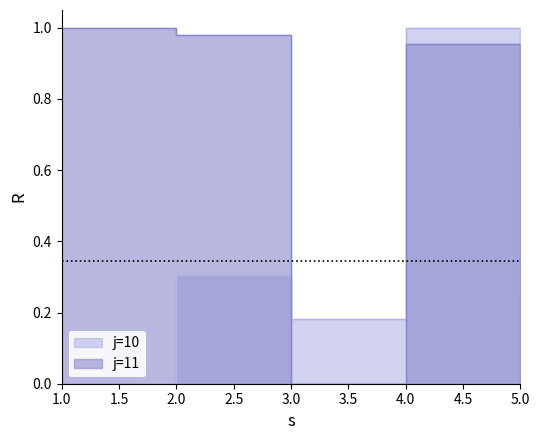

Which series has the largest total across all categories?

j=11